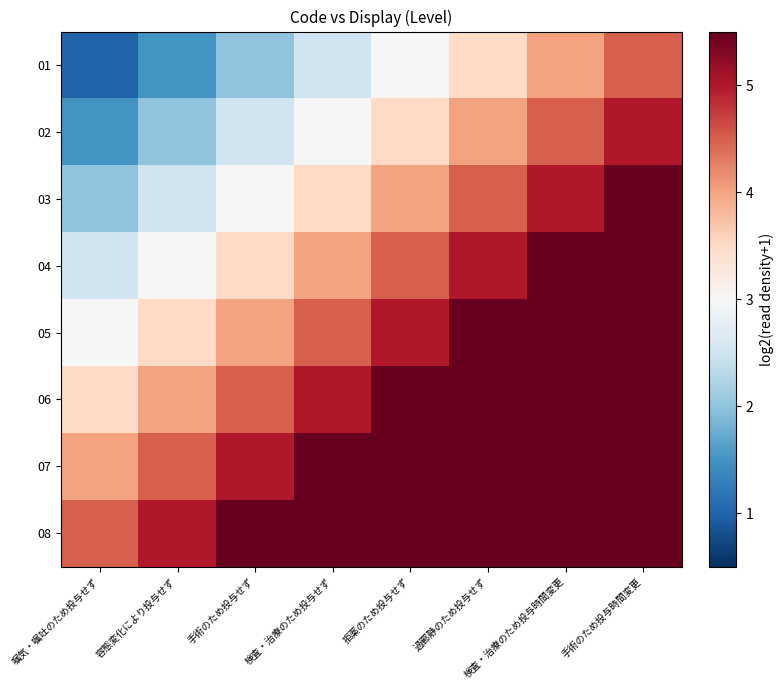

Between 過鄲静のため投与せず and 検査・治療のため投与せず, which is larger?

過鄲静のため投与せず